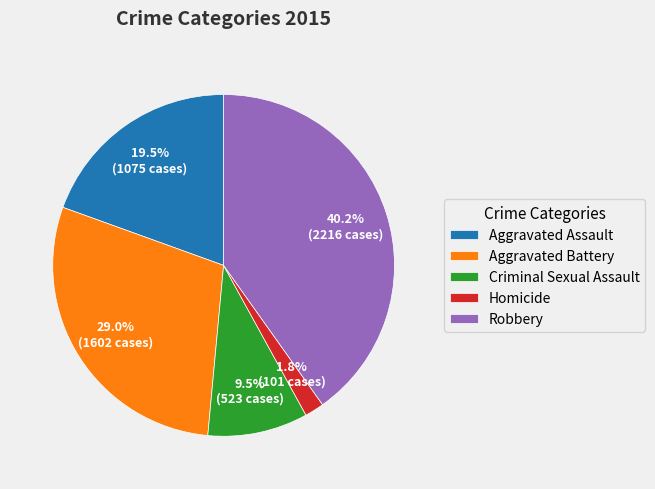

Which has a higher value, Aggravated Battery or Robbery?

Robbery